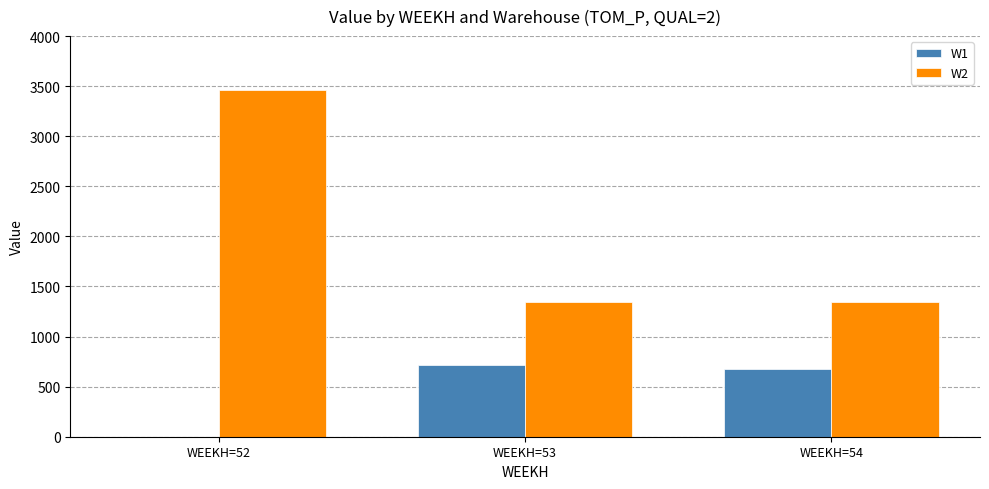

At which label does W1 reach its peak?

WEEKH=53